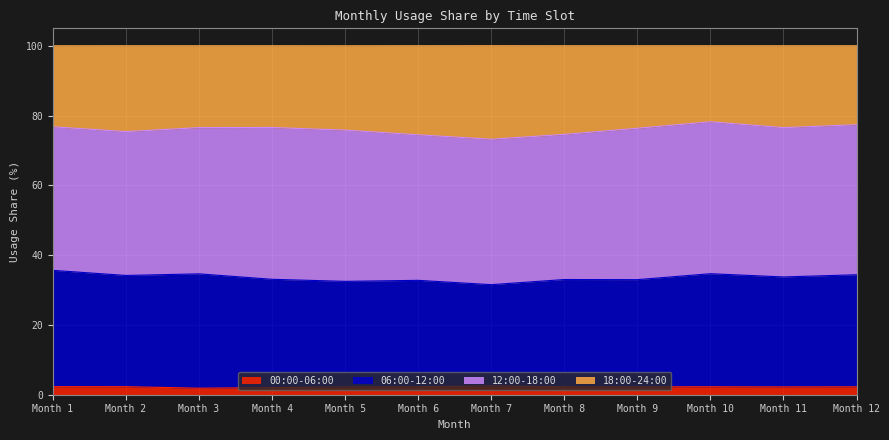

What is the minimum value shown in the chart?

1.9